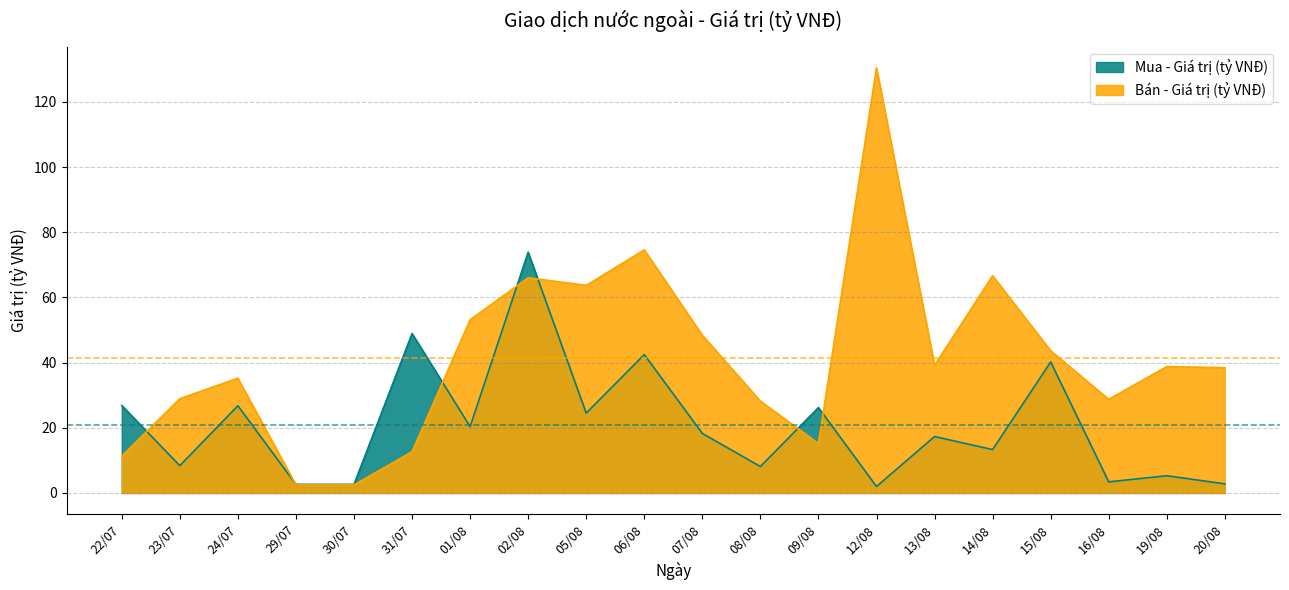

Reading left to right, what are all the values shown in this chart?

Mua - Giá trị (tỷ VNĐ): 22/07=26.8	23/07=8.4	24/07=26.8	29/07=2.6	30/07=2.6	31/07=48.9	01/08=20.4	02/08=73.9	05/08=24.5	06/08=42.5	07/08=18.3	08/08=8.1	09/08=26.2	12/08=2.0	13/08=17.3	14/08=13.3	15/08=40.2	16/08=3.4	19/08=5.3	20/08=2.8
Bán - Giá trị (tỷ VNĐ): 22/07=11.3	23/07=28.9	24/07=35.2	29/07=2.5	30/07=2.5	31/07=12.6	01/08=53.1	02/08=66.0	05/08=63.7	06/08=74.6	07/08=48.4	08/08=28.2	09/08=15.2	12/08=130.4	13/08=39.2	14/08=66.7	15/08=43.6	16/08=28.7	19/08=38.8	20/08=38.5